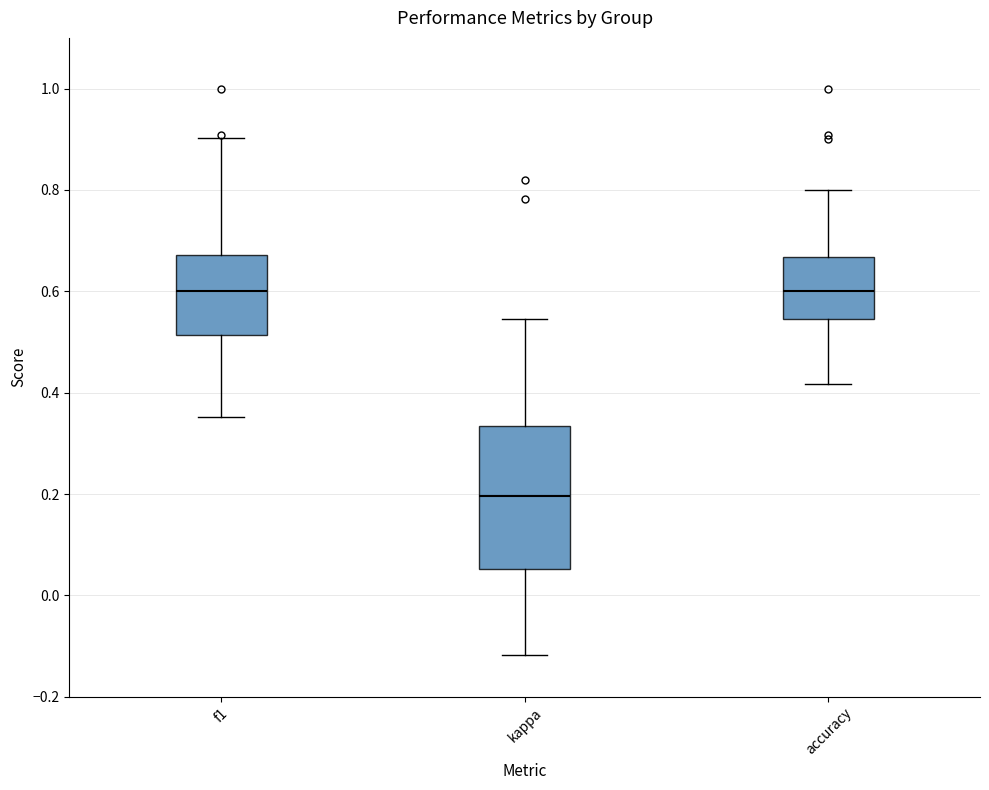

Comparing the boxes themselves (not the whiskers), which one is the tallest?

kappa